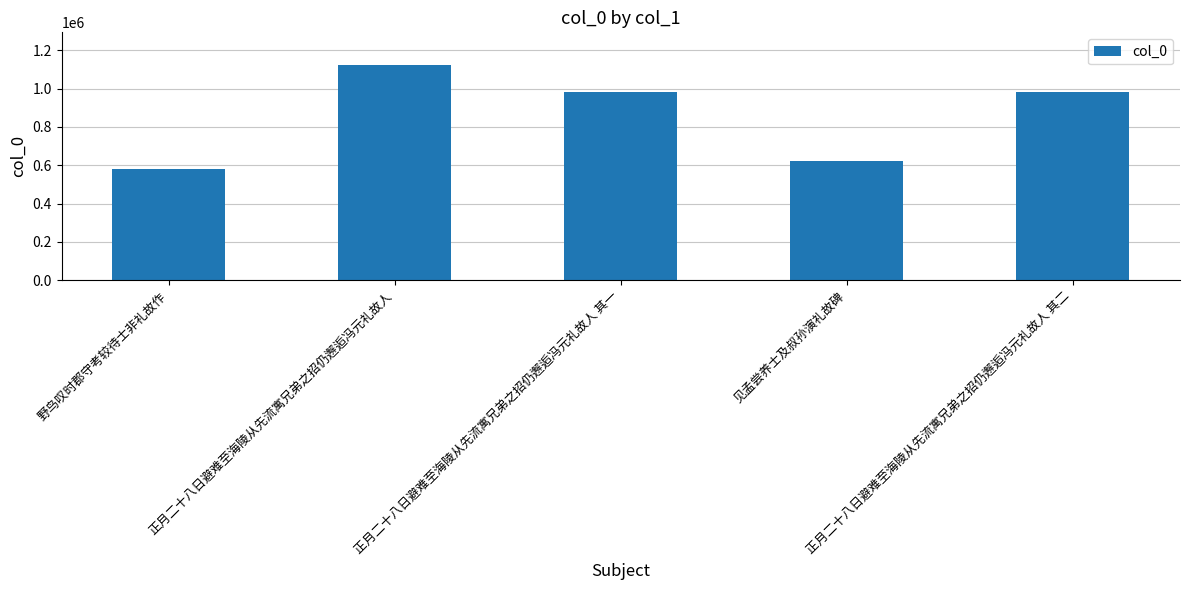

At which label does the data first exceed 980171?

正月二十八日避难至海陵从先流寓兄弟之招仍邂逅冯元礼故人